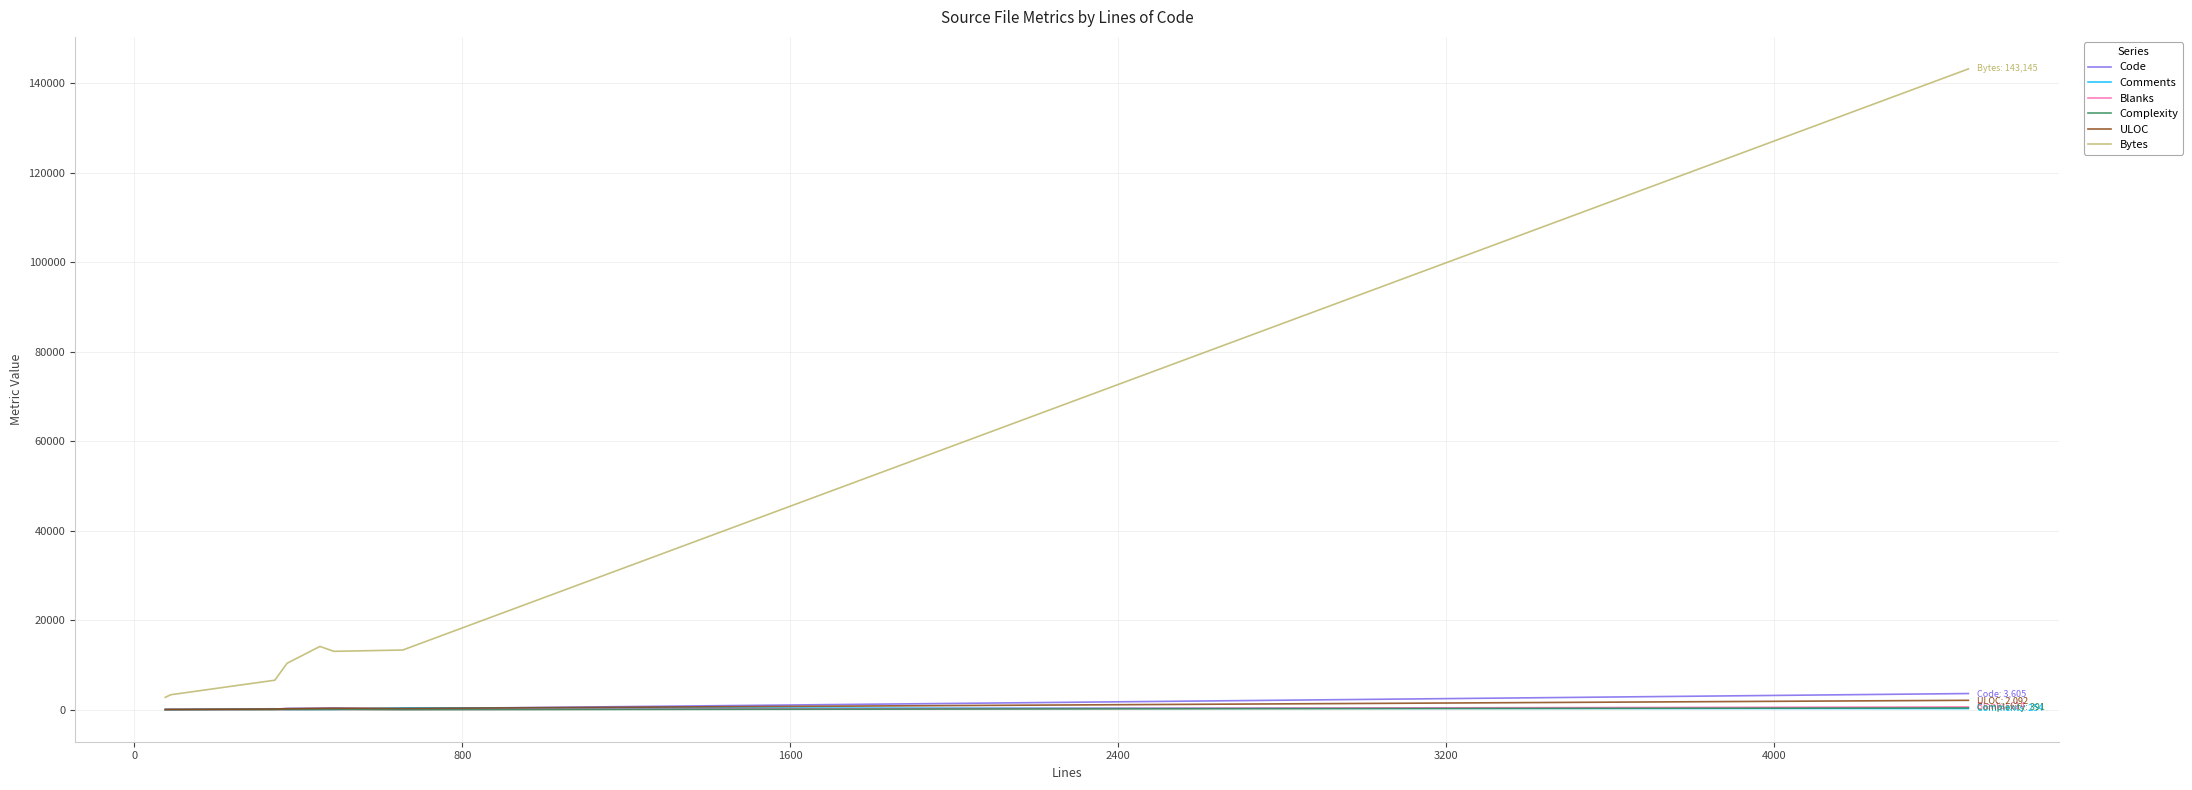

What is the average value of the ULOC series?

437